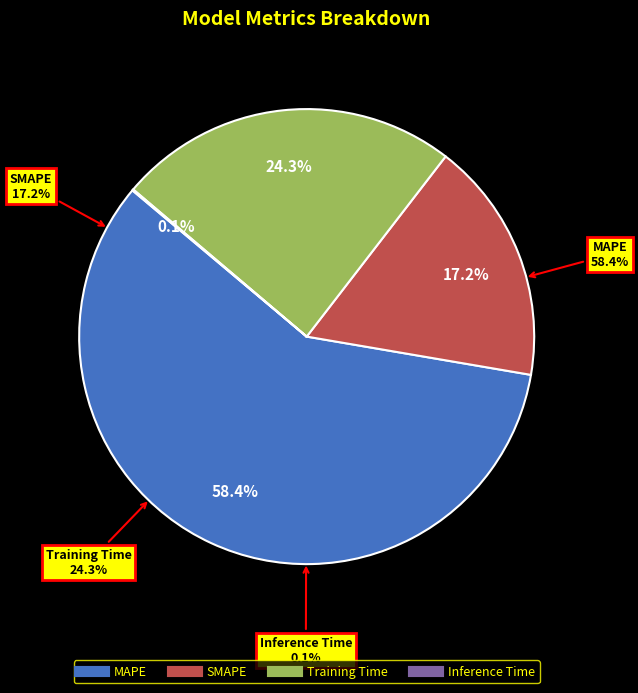

How many segments does this pie chart have?

4